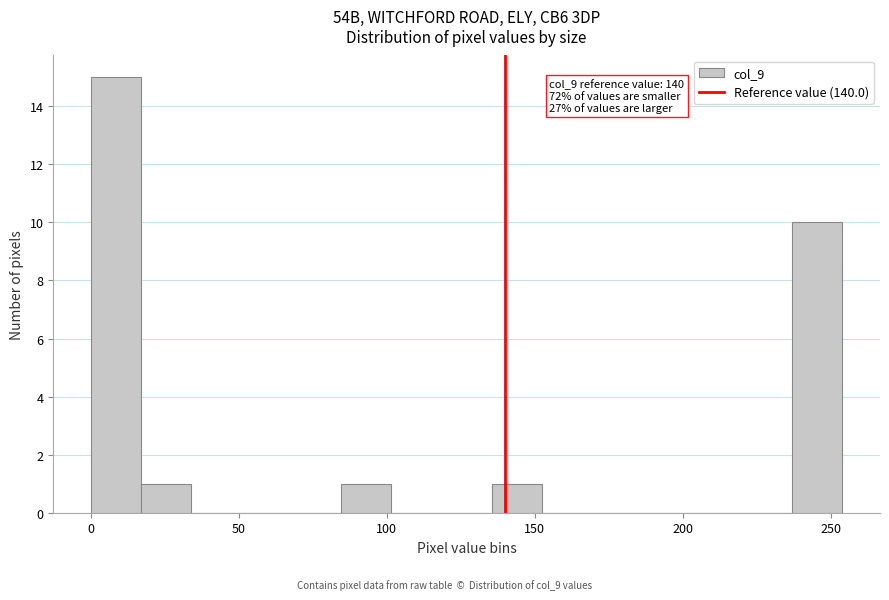

Read against the x-axis, roughly where is the centre of the tallest bar?

10